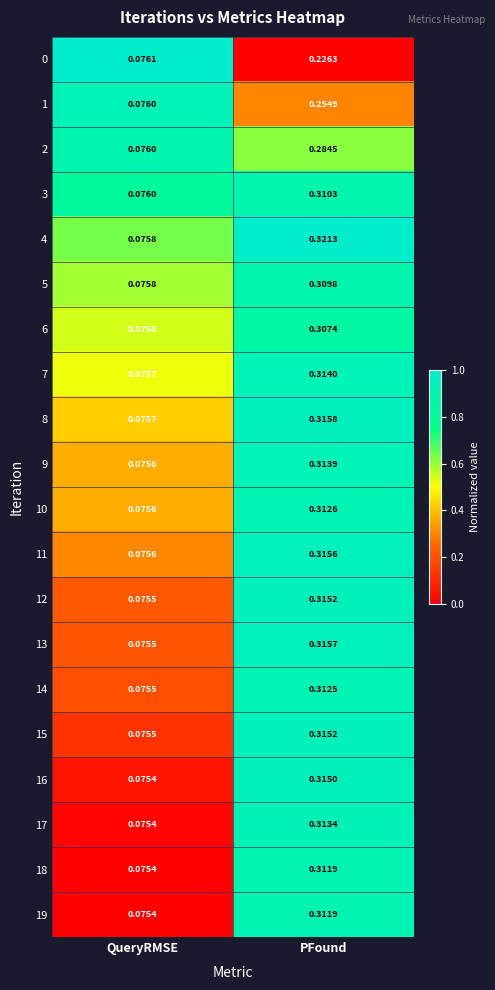

Which category has the lowest value across all series?

QueryRMSE